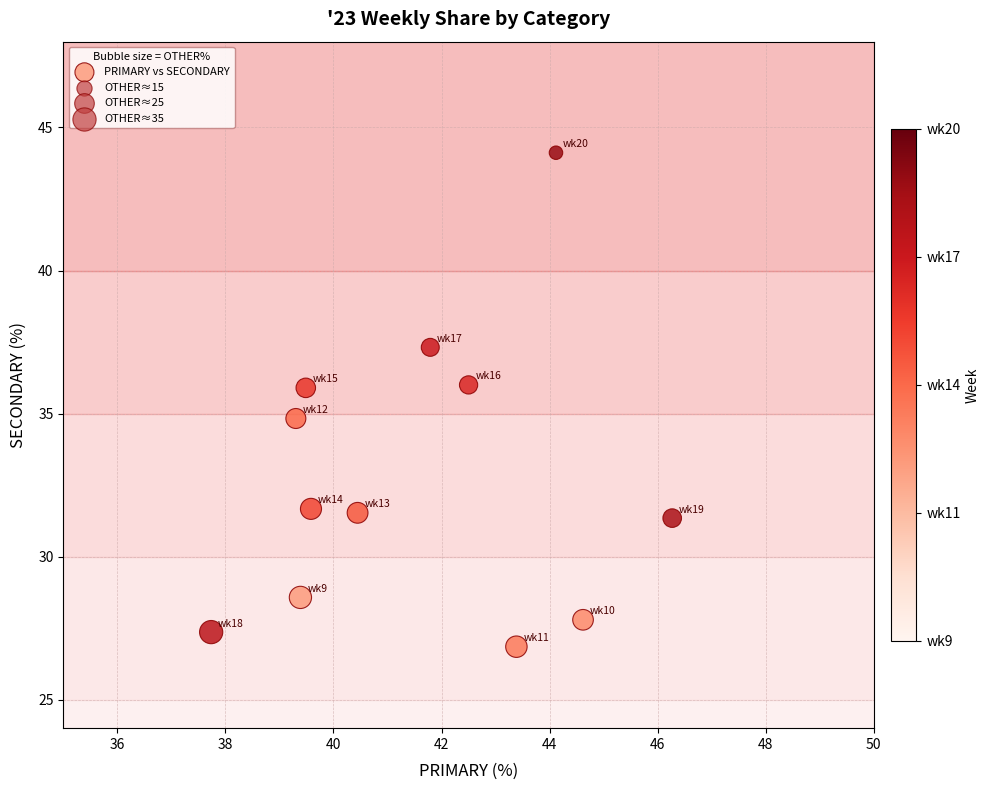

What is the range of X values (max minus min)?

8.5